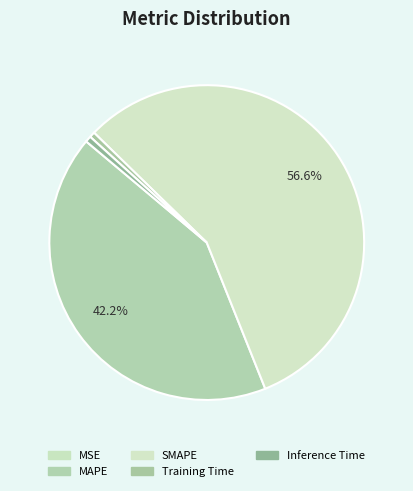

How many slices are in this pie chart?

5